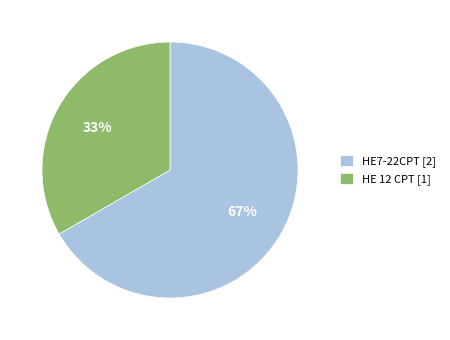

Does any single category account for the majority?

Yes